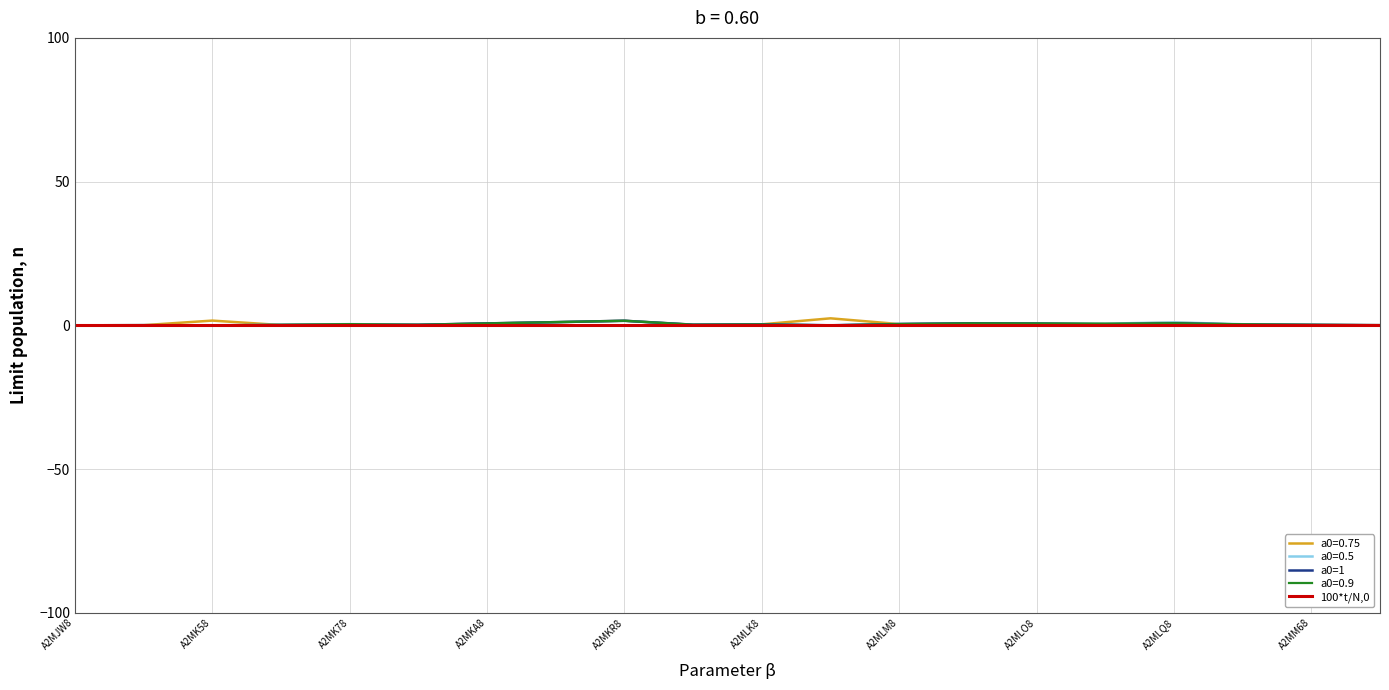

Does the chart display data point markers on the line(s)?

No